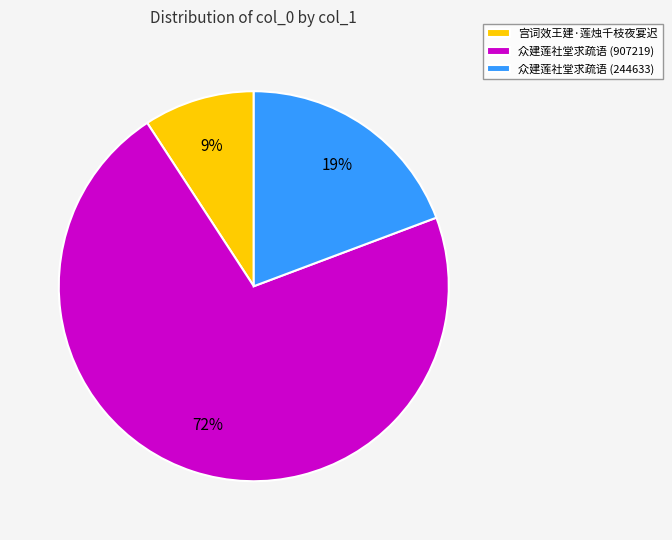

To the nearest percent, what portion does 宫词效王建·莲烛千枝夜宴迟 represent?

9%